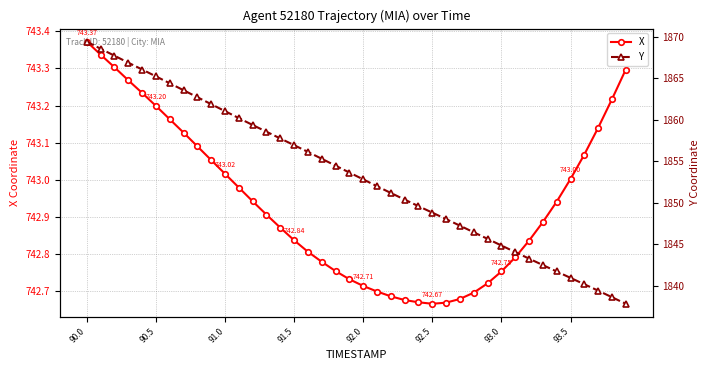

Which series has the widest spread of values?

Y